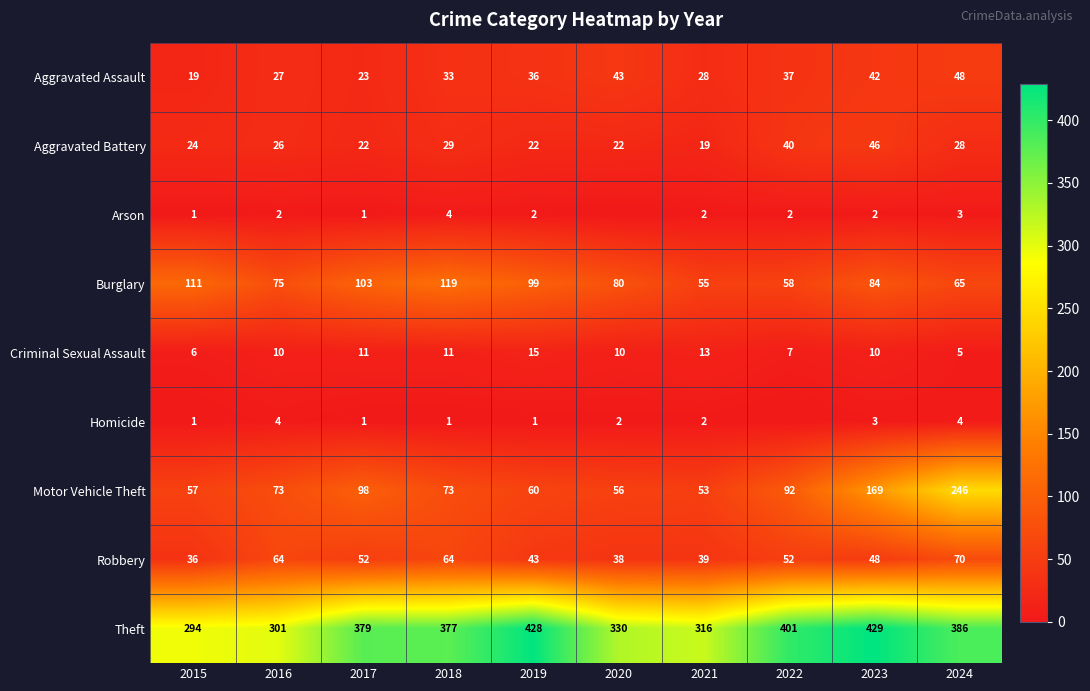

Which category has the lowest value in the Aggravated Battery series?

2021